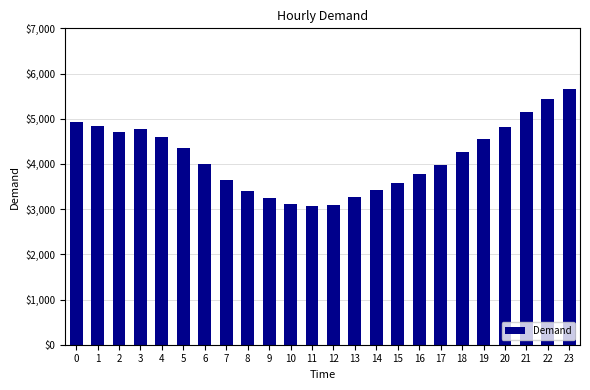

What is the minimum value shown in the chart?

3079